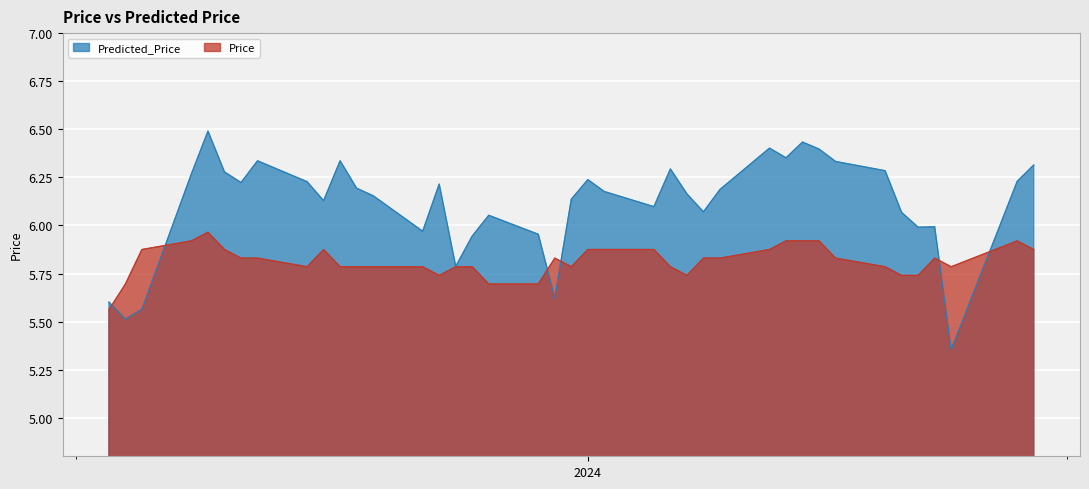

Reading left to right, extract all data points from this chart.

Price: 5.6	5.7	5.9	5.9	6.0	5.9	5.8	5.8	5.8	5.9	5.8	5.8	5.8	5.8	5.7	5.8	5.8	5.7	5.7	5.8	5.8	5.9	5.9	5.9	5.8	5.7	5.8	5.8	5.9	5.9	5.9	5.9	5.8	5.8	5.7	5.7	5.8	5.8	5.9	5.9
Predicted_Price: 5.6	5.5	5.6	6.3	6.5	6.3	6.2	6.3	6.2	6.1	6.3	6.2	6.2	6.0	6.2	5.8	5.9	6.1	6.0	5.6	6.1	6.2	6.2	6.1	6.3	6.2	6.1	6.2	6.4	6.4	6.4	6.4	6.3	6.3	6.1	6.0	6.0	5.4	6.2	6.3